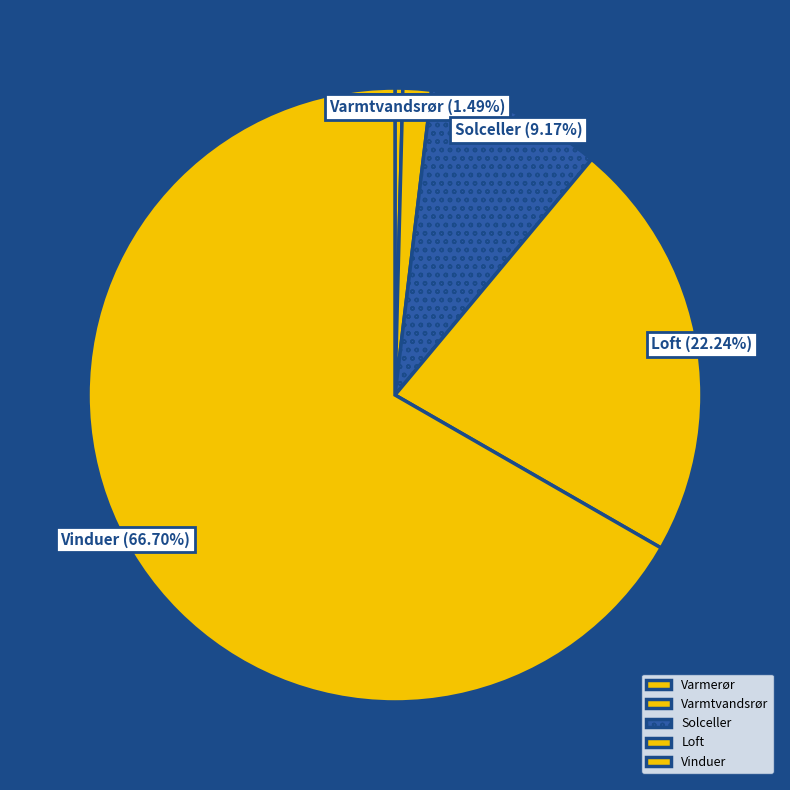

To the nearest percent, what is the combined percentage of Loft and Varmerør?

23%